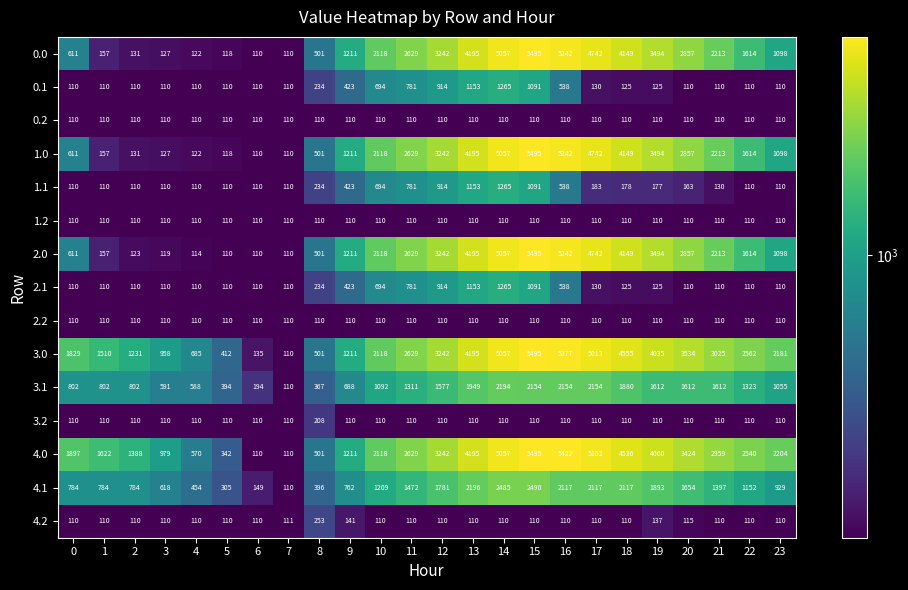

What is the maximum value shown in the chart?

5495